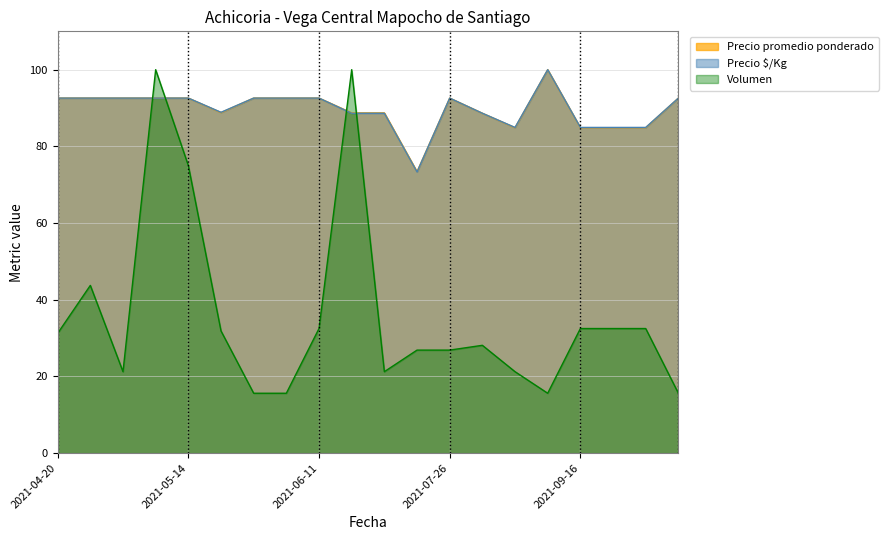

What is the greatest value displayed?

100.0